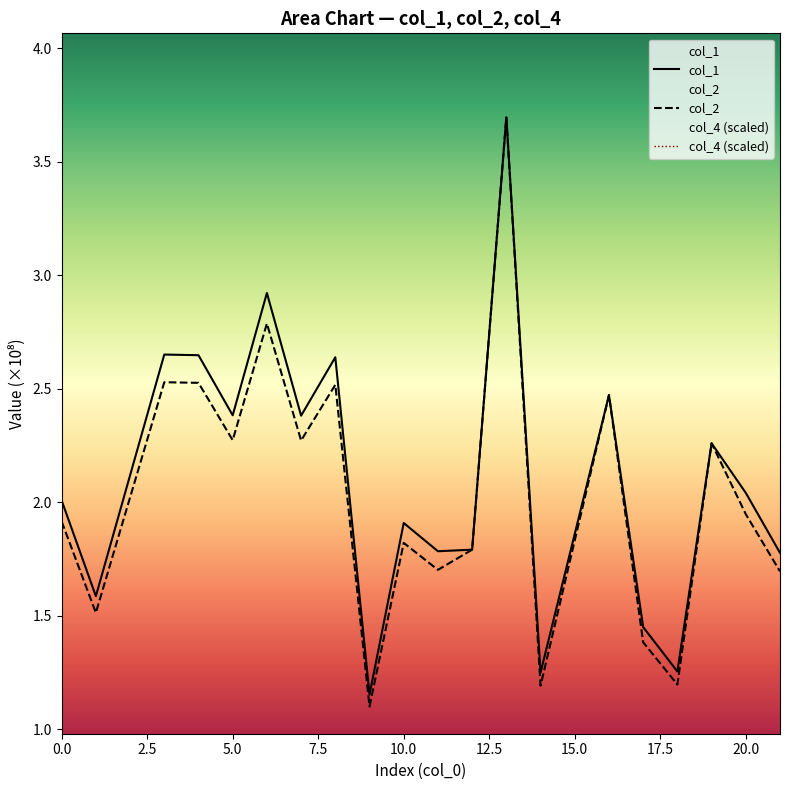

The col_2 series shows 1.7 at 18. True or false?

False